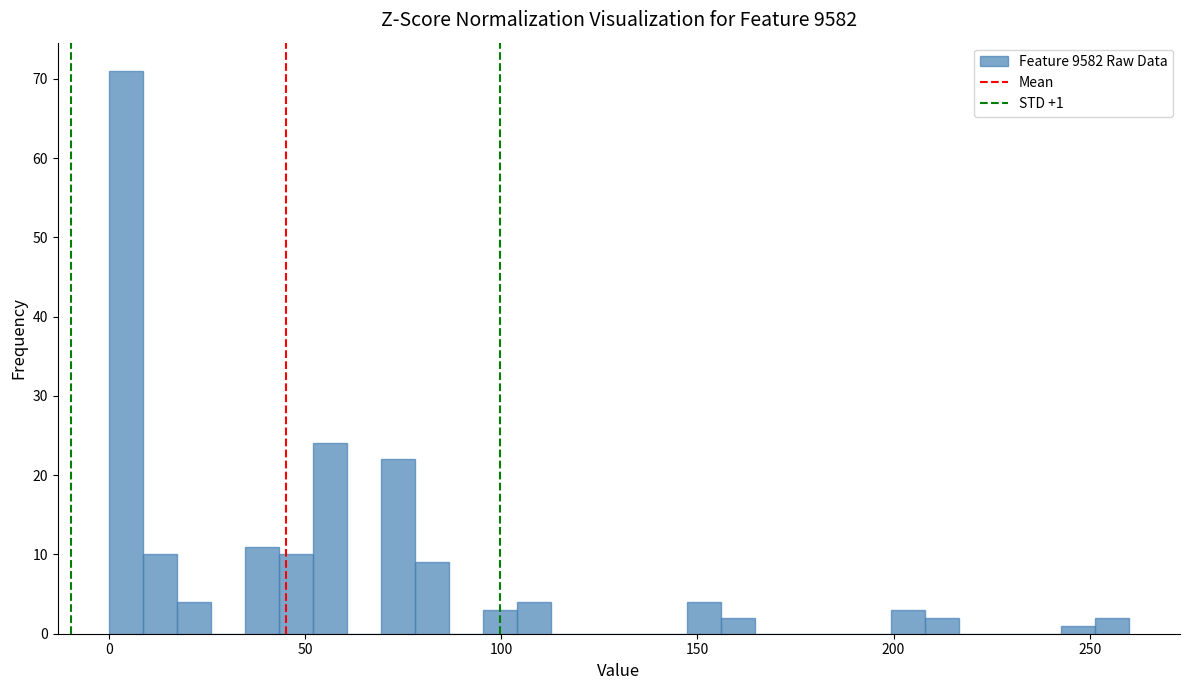

Around what value on the x-axis is the tallest bar? Give the approximate position of its centre, as read against the axis.

5